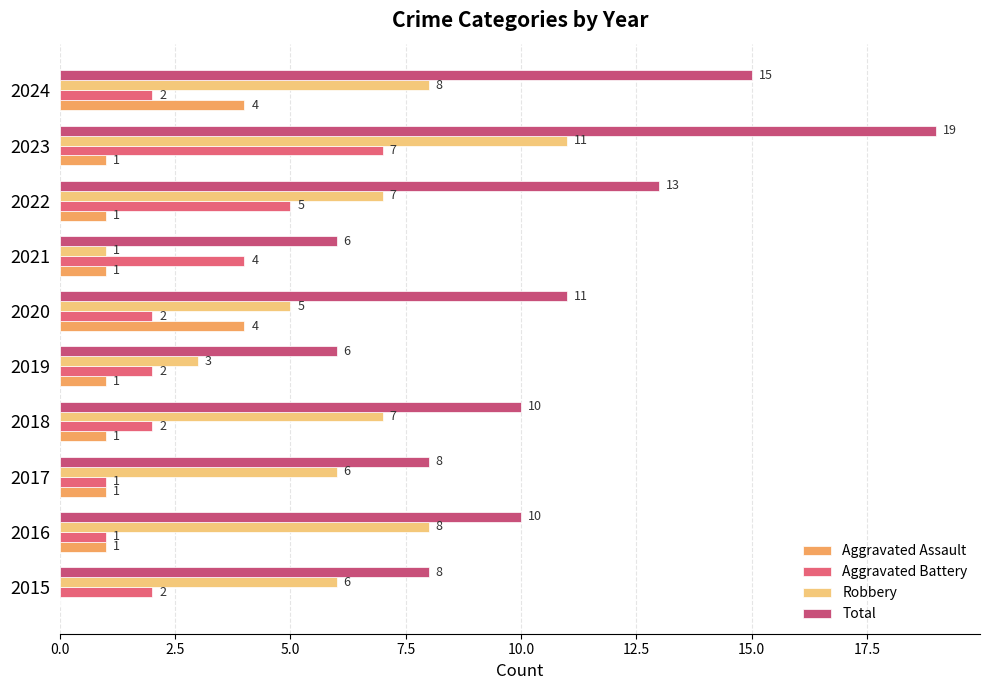

What is the greatest value displayed?

19